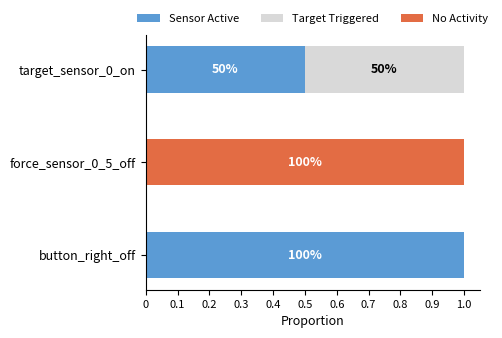

Is it true that Sensor Active equals 0.5 at target_sensor_0_on?

True